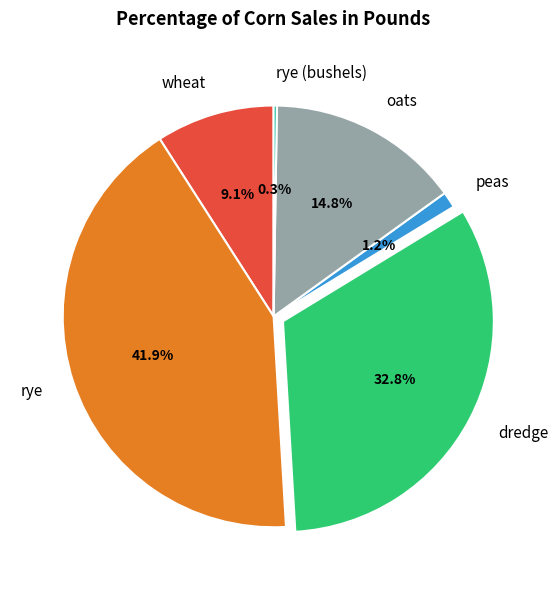

Is it true that dredge is 45% of the pie?

False